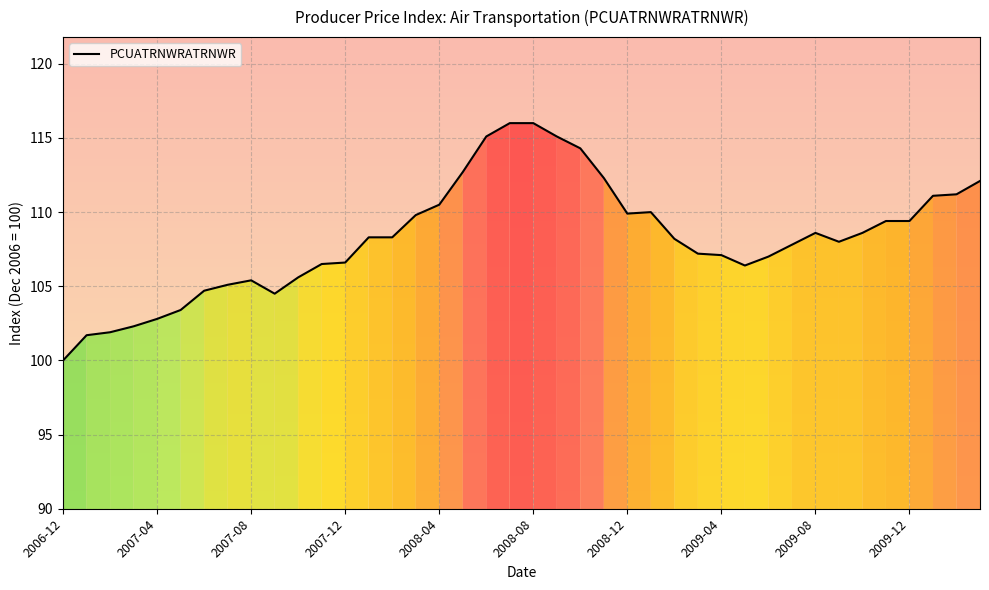

What is the minimum value shown in the chart?

100.0